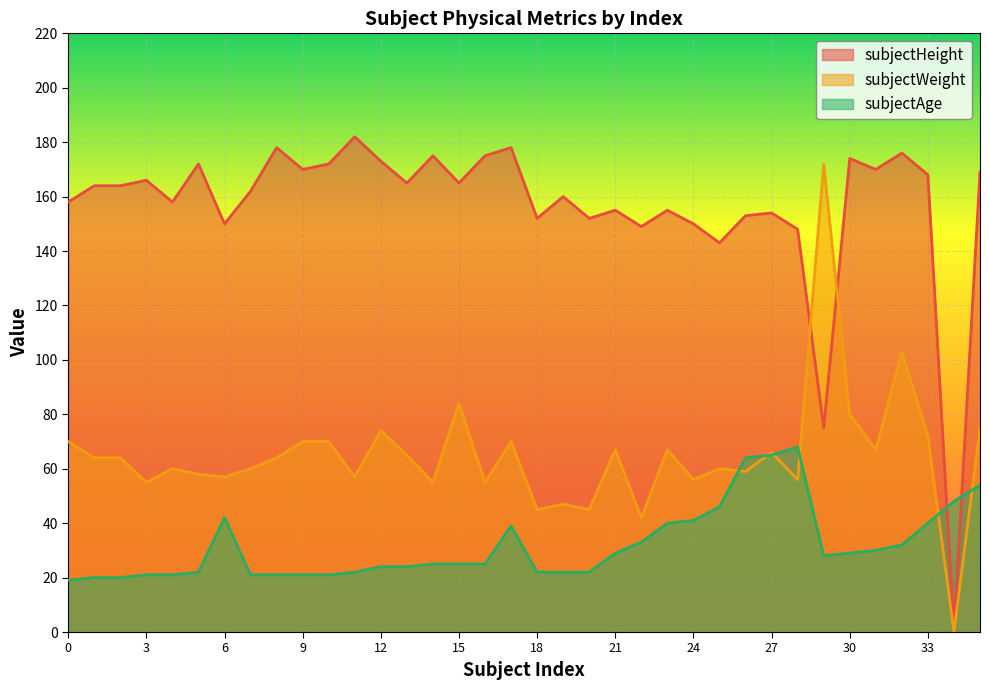

Which series changed the most between 17 and 34?

subjectHeight